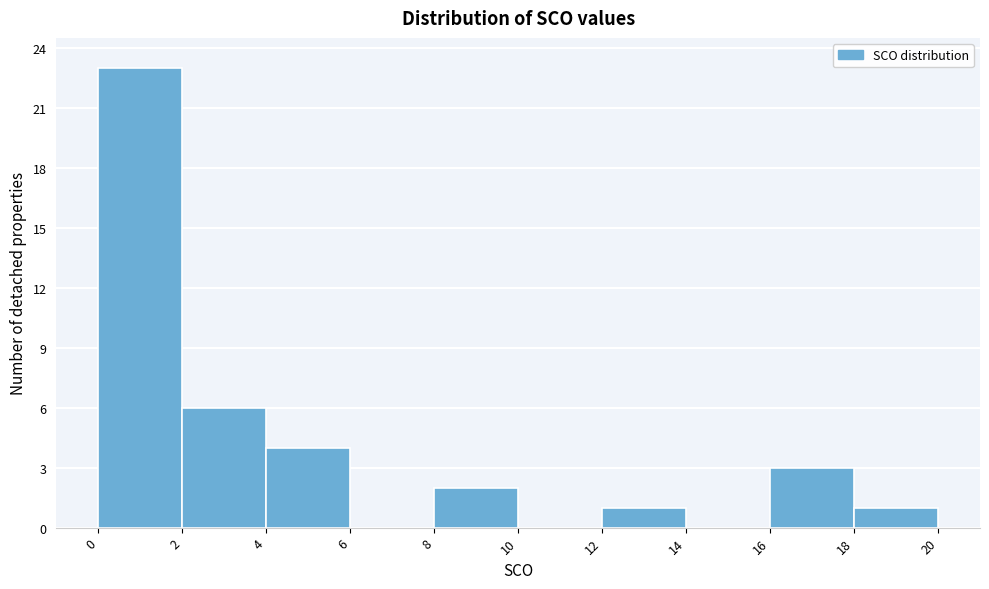

Reading left to right, transcribe this chart: for each bar, give the range it covers on the x-axis and its height. The values are not printed on the chart, so give them approximately, as read against the axis.

0 to 2: 23
2 to 4: 6
4 to 6: 4
6 to 8: 0
8 to 10: 2
10 to 12: 0
12 to 14: 1
14 to 16: 0
16 to 18: 3
18 to 20: 1